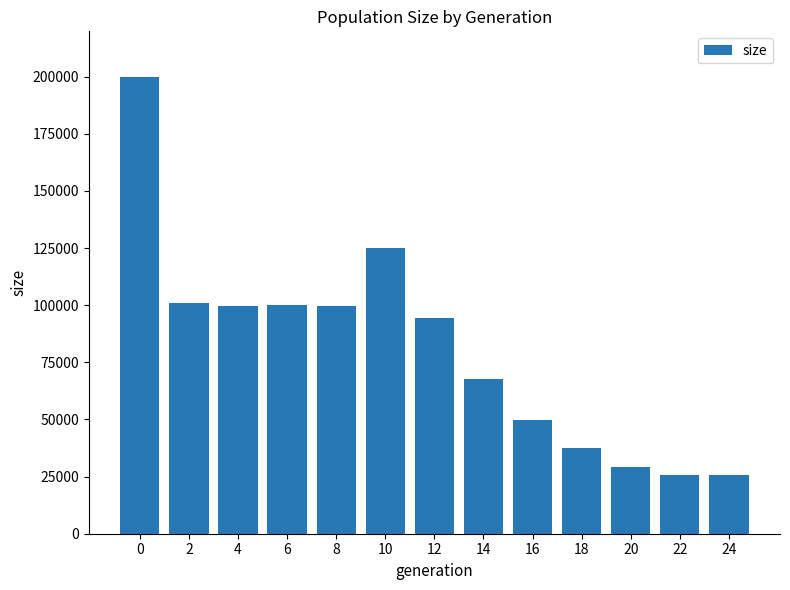

How many bars are there in total?

13